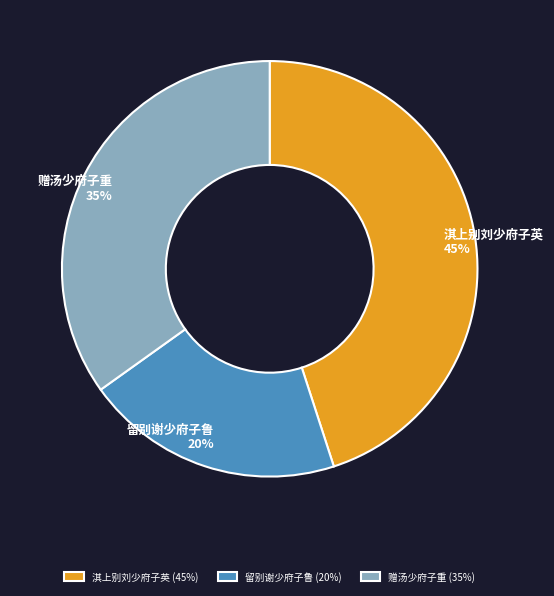

Does any single category account for the majority?

No